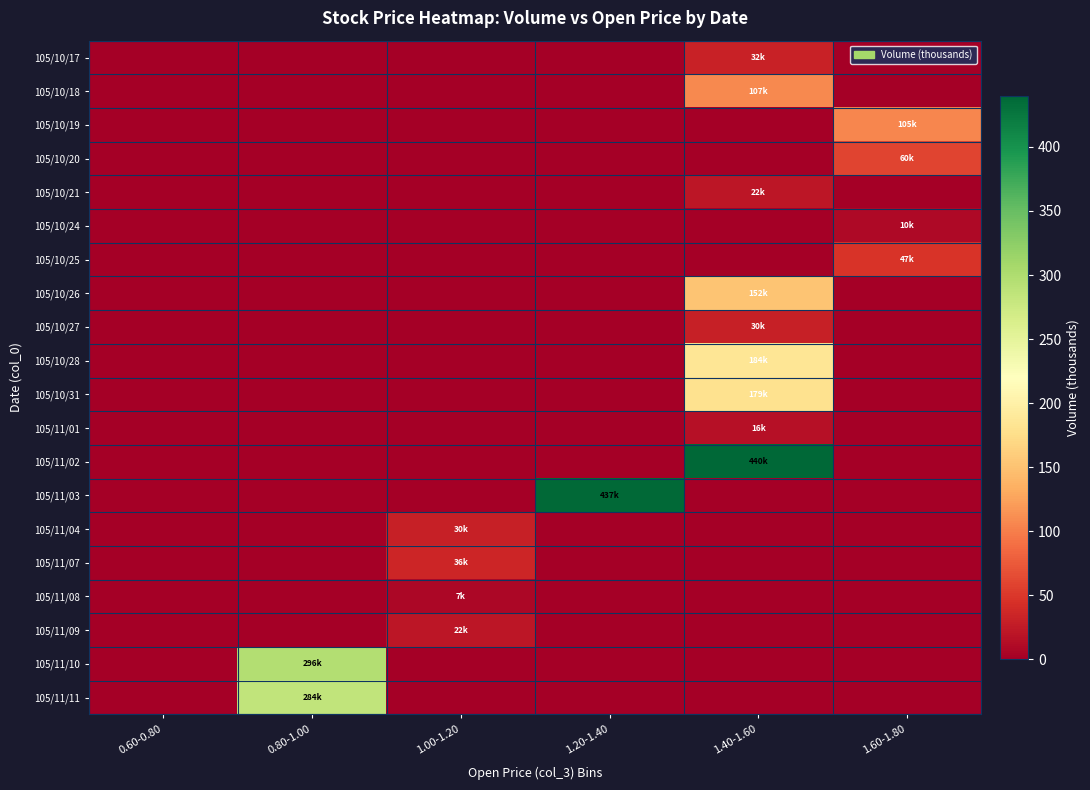

What is the maximum value shown in the chart?

440